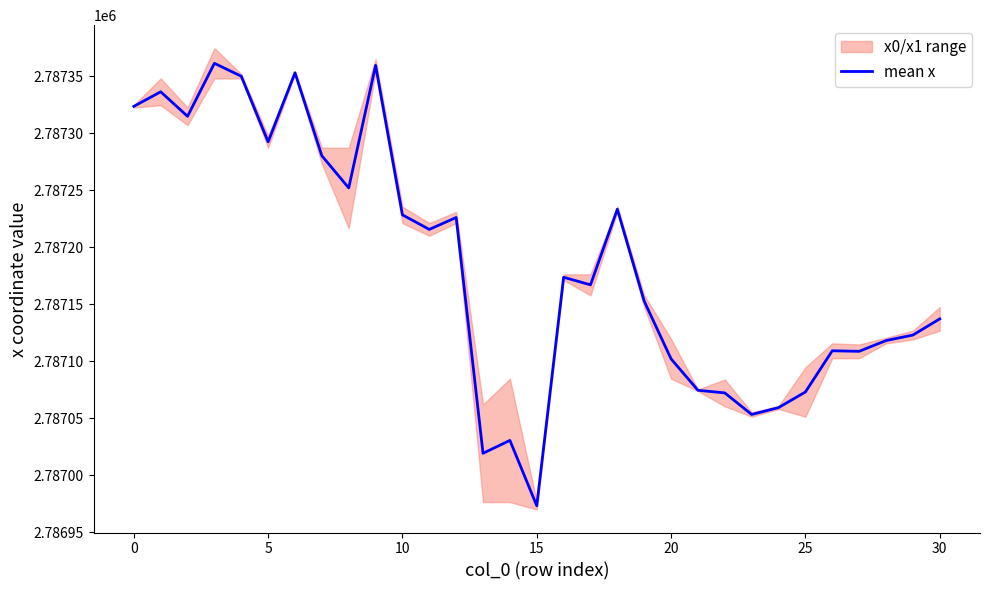

What is the difference between the maximum and minimum values?

388.2